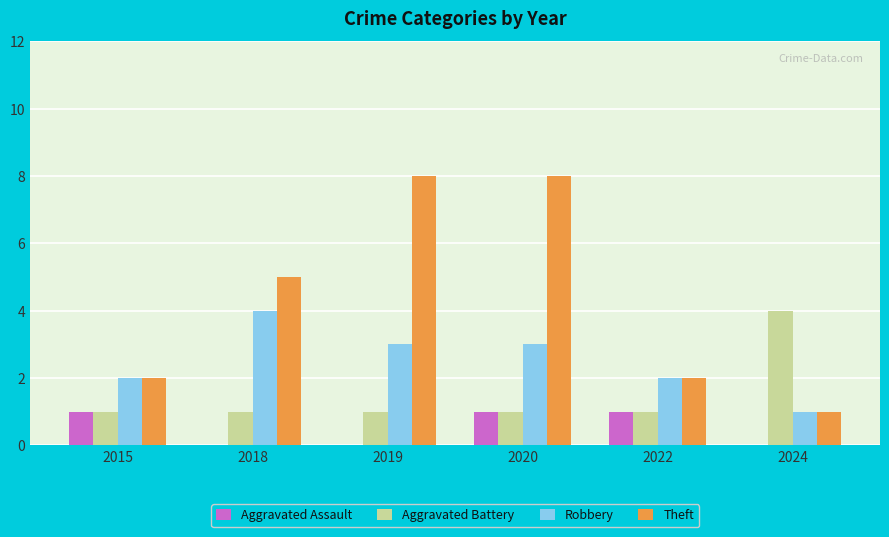

Between 2015 and 2018, which series saw the biggest shift?

Theft